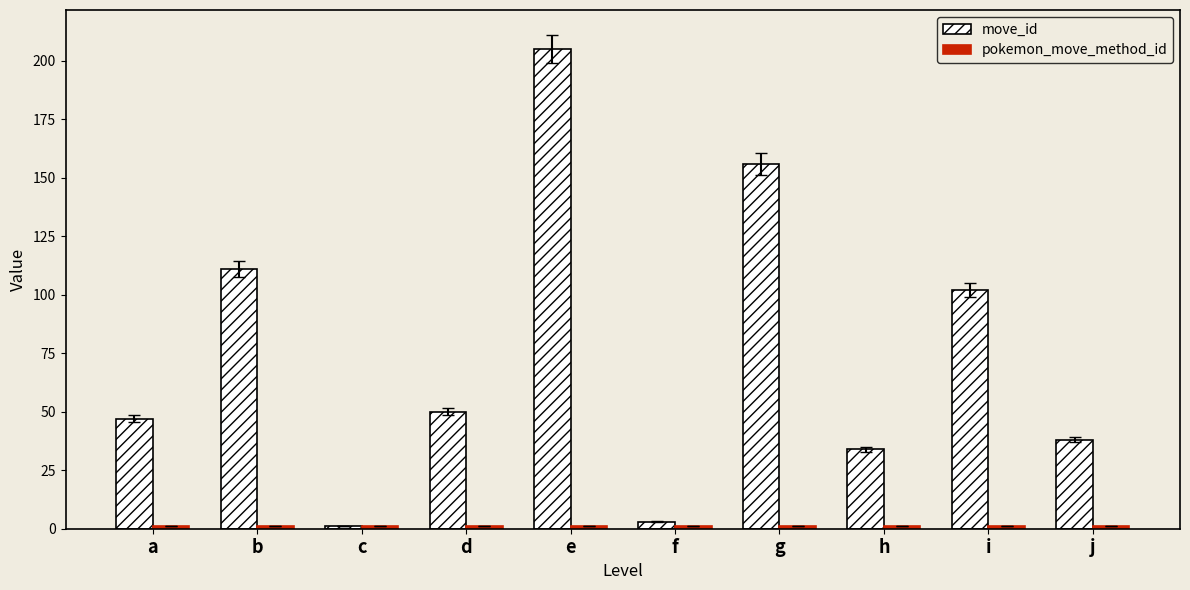

How many categories are shown in the chart?

10